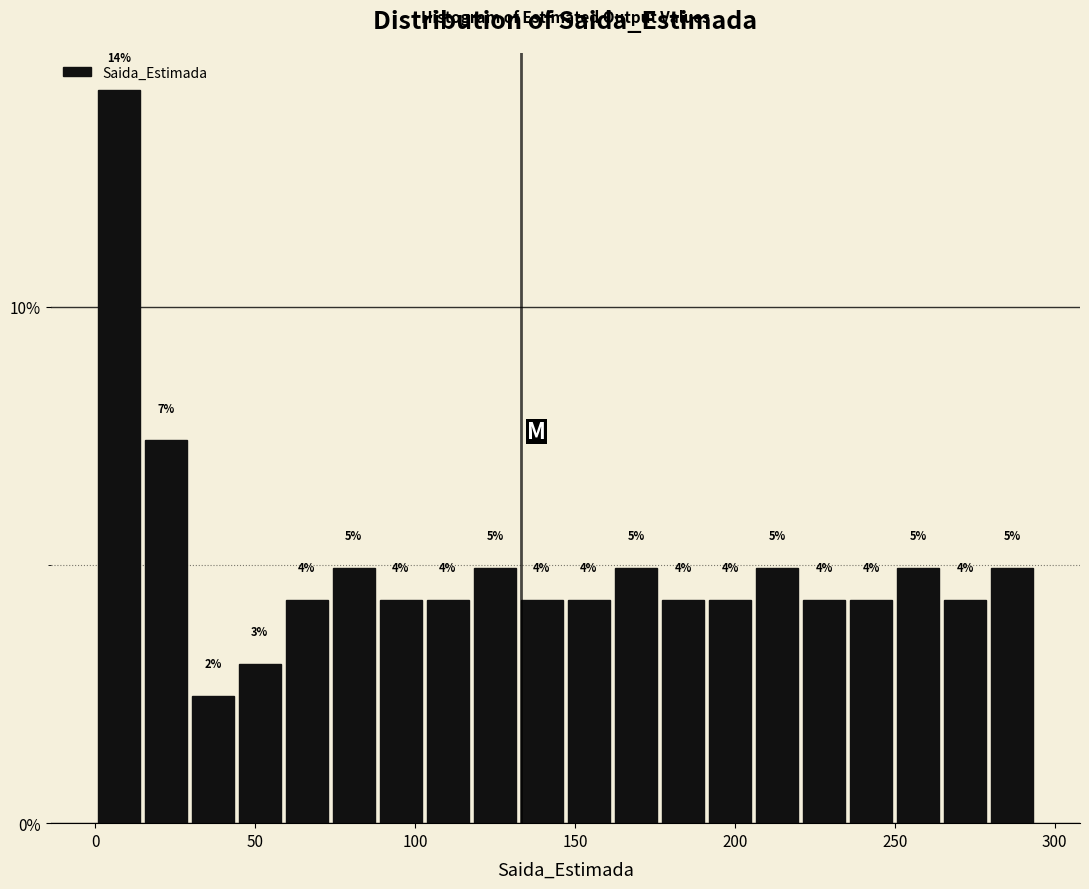

Around what value on the x-axis is the tallest bar? Give the approximate position of its centre, as read against the axis.

5